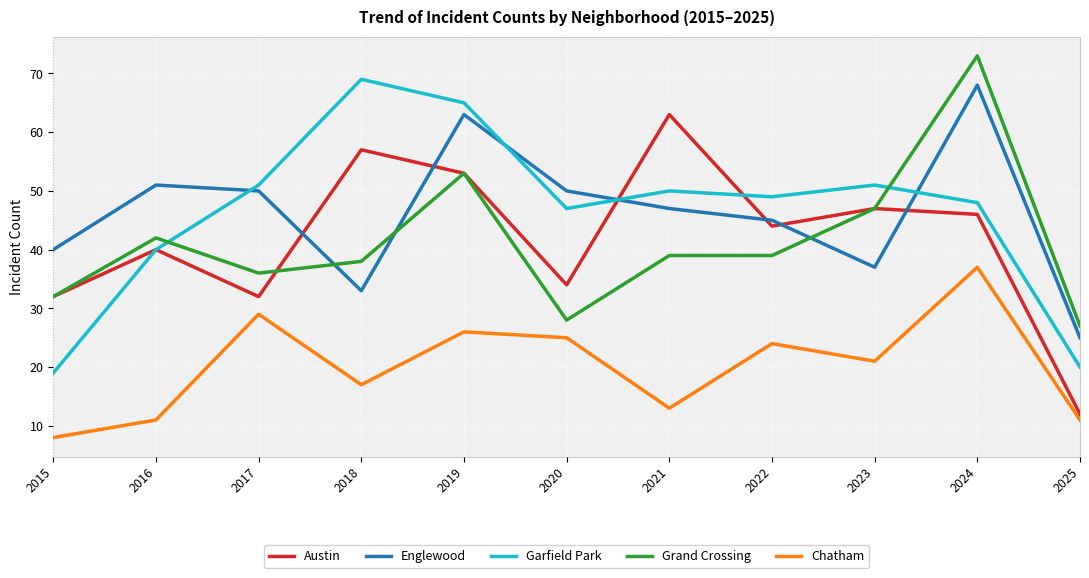

What is the difference between the maximum and minimum values in the Garfield Park series?

50